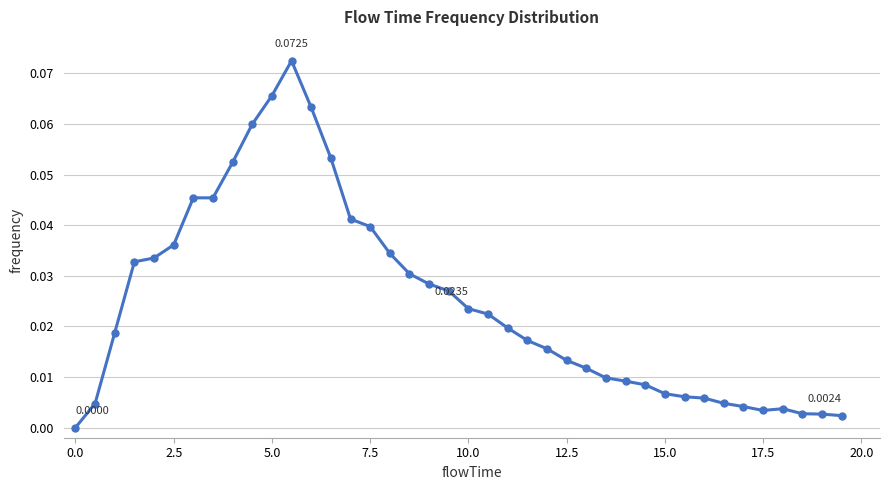

True or false: there are more than 1 points higher than both neighbors.

True